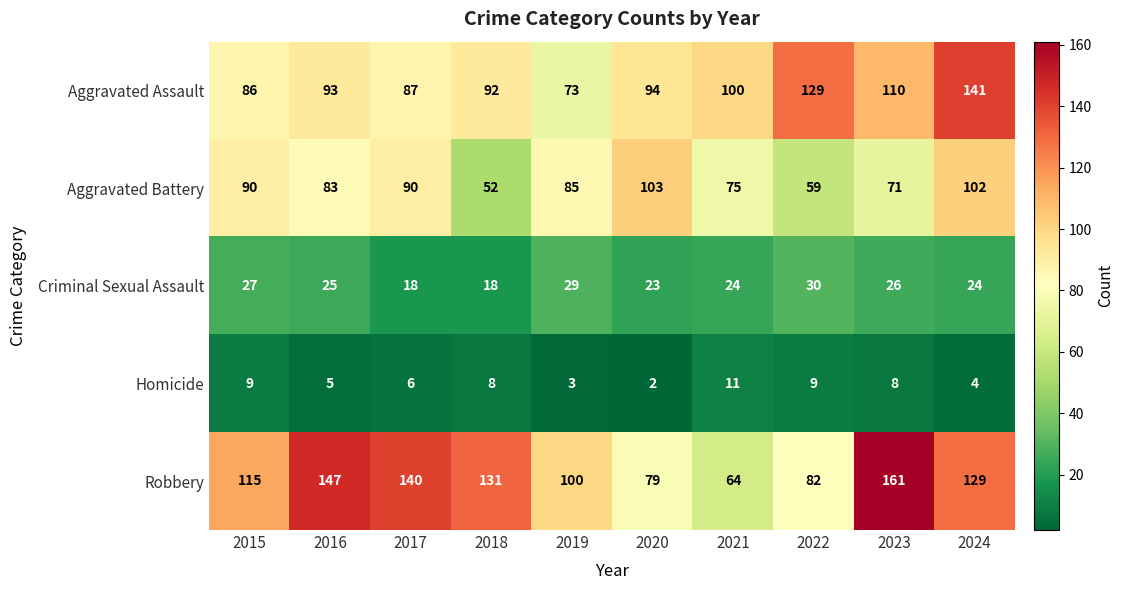

True or false: Robbery has a value of 126 at 2020.

False